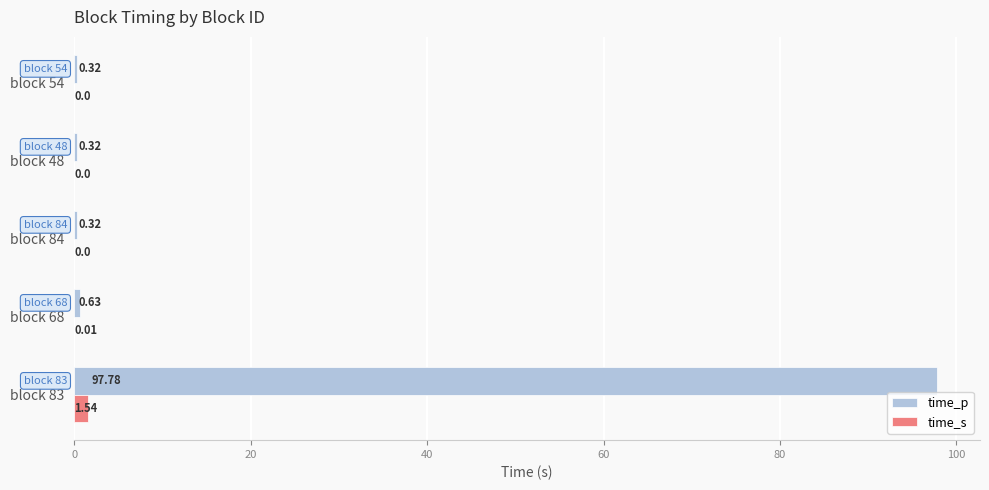

Which series has the largest range (max minus min)?

time_p